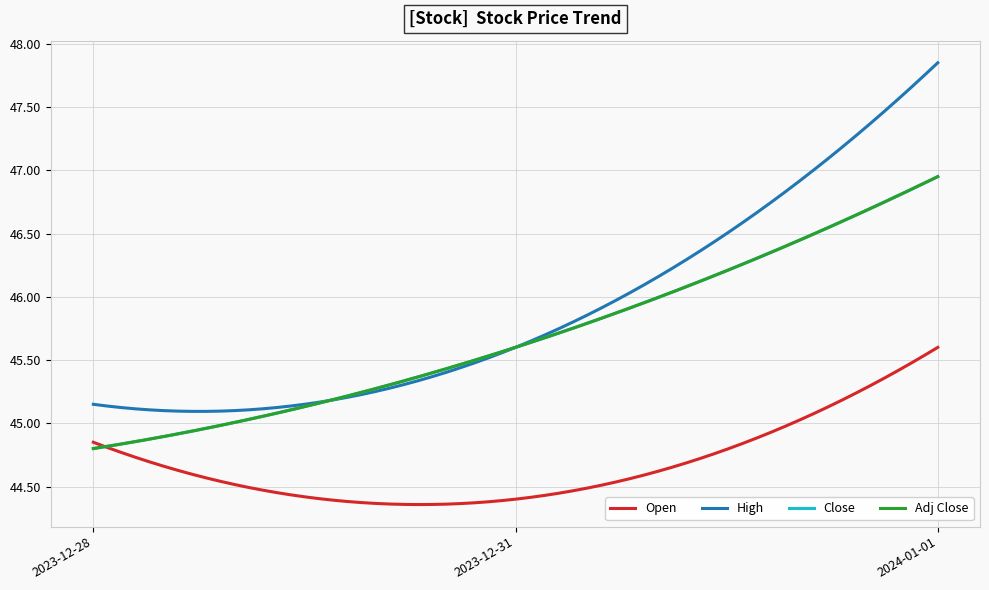

Does the chart have visible grid lines?

Yes